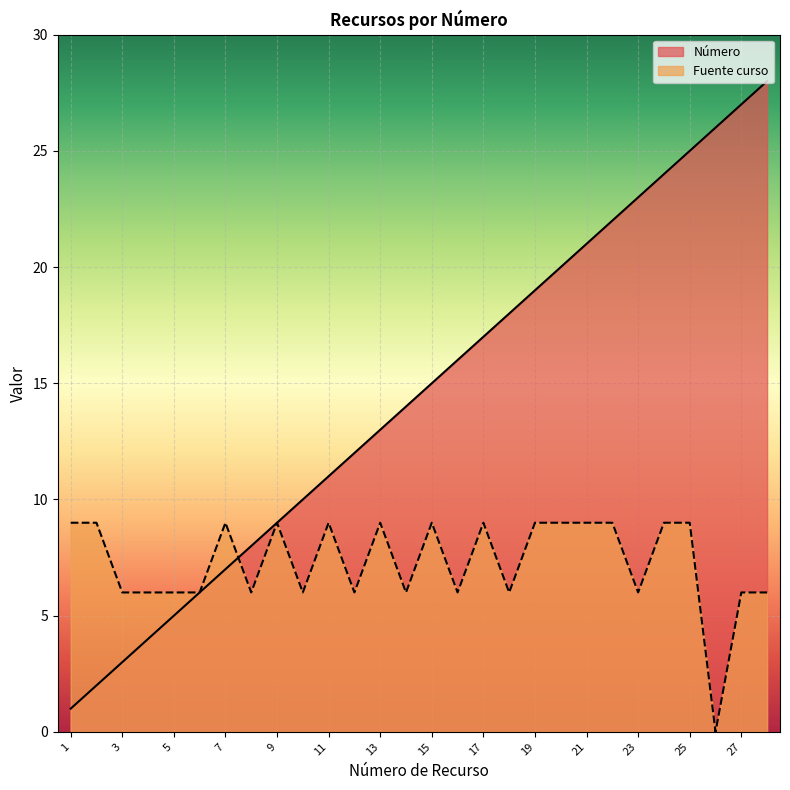

Which category has the highest value in the Número series?

28